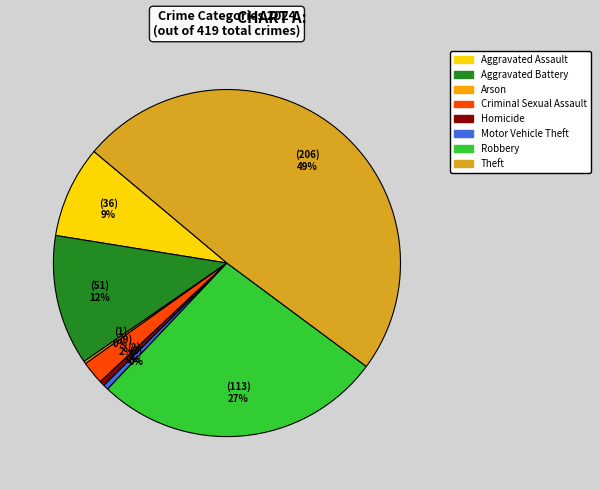

Is it true that Aggravated Assault is 1% of the pie?

False